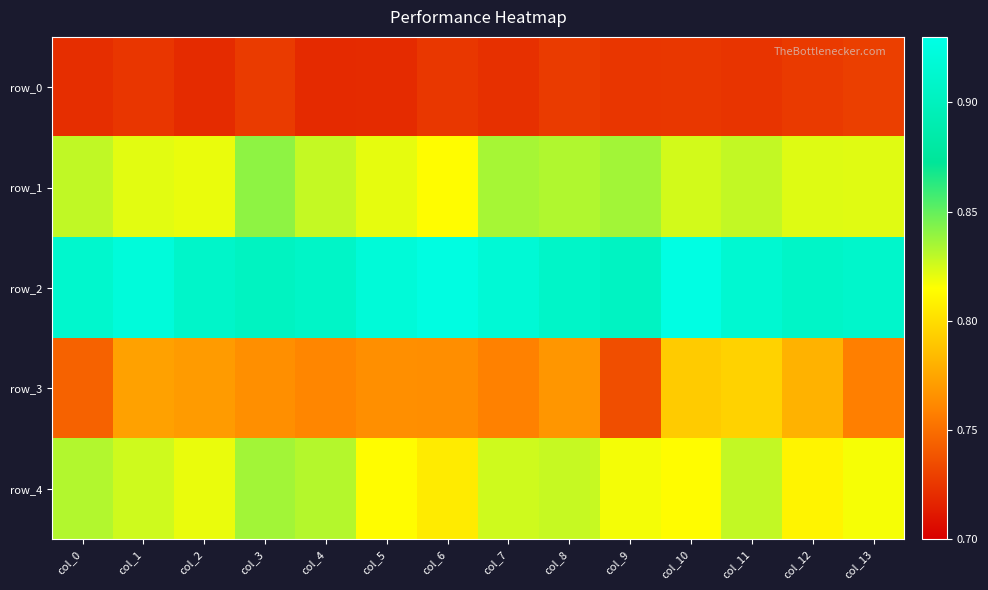

Which has a higher value, col_10 or col_4?

col_10